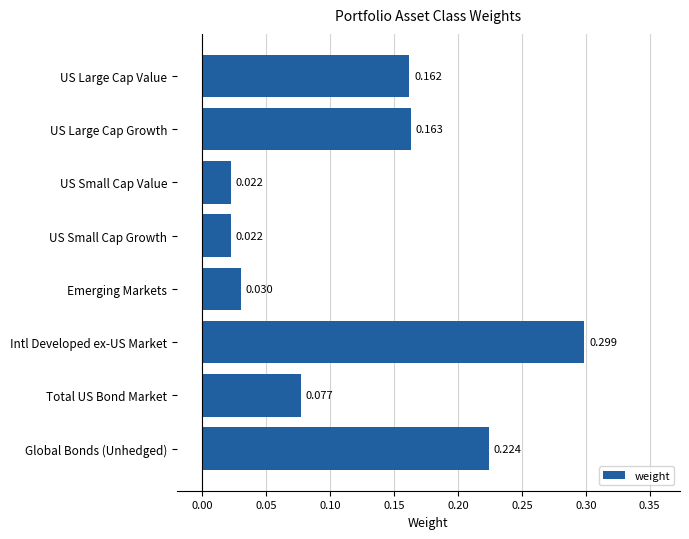

Between Emerging Markets and US Small Cap Growth, which is larger?

Emerging Markets